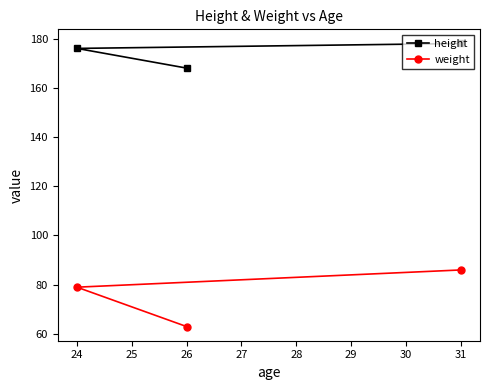

At 31, list the series in order from largest to smallest.

height, weight